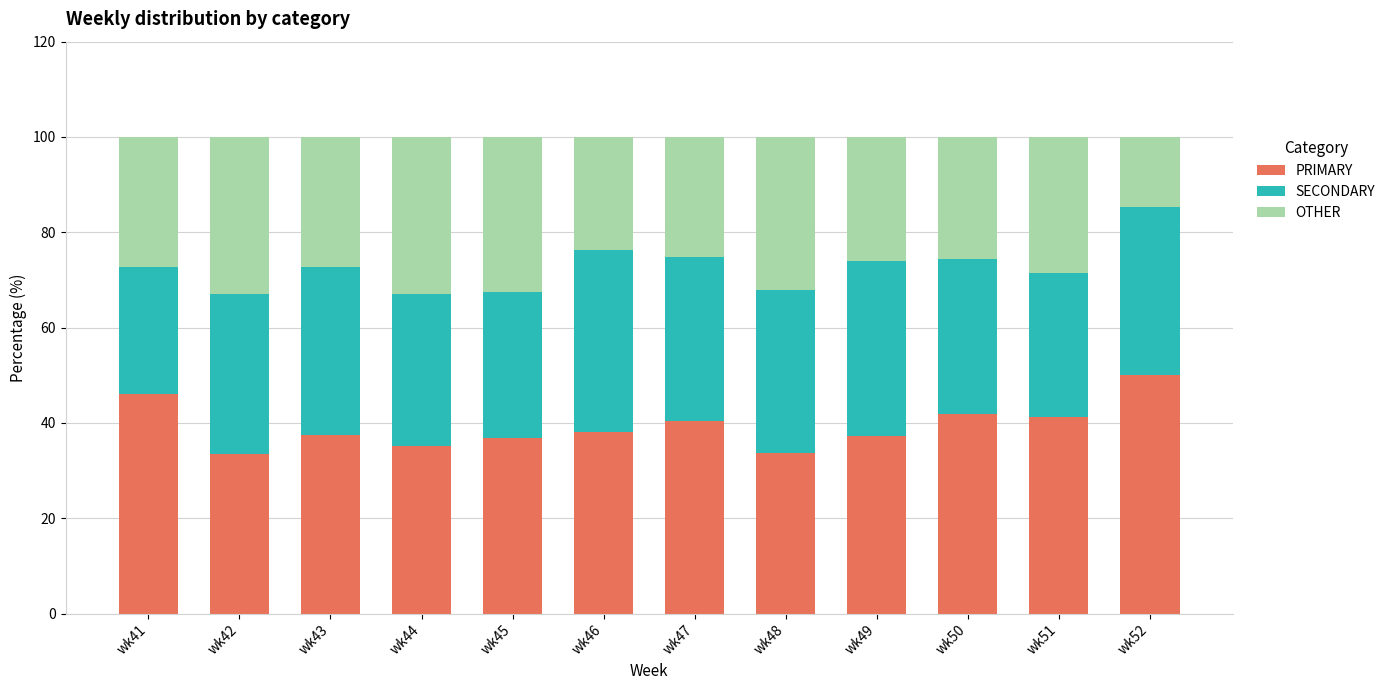

What is the difference between the maximum and minimum values in the PRIMARY series?

16.5